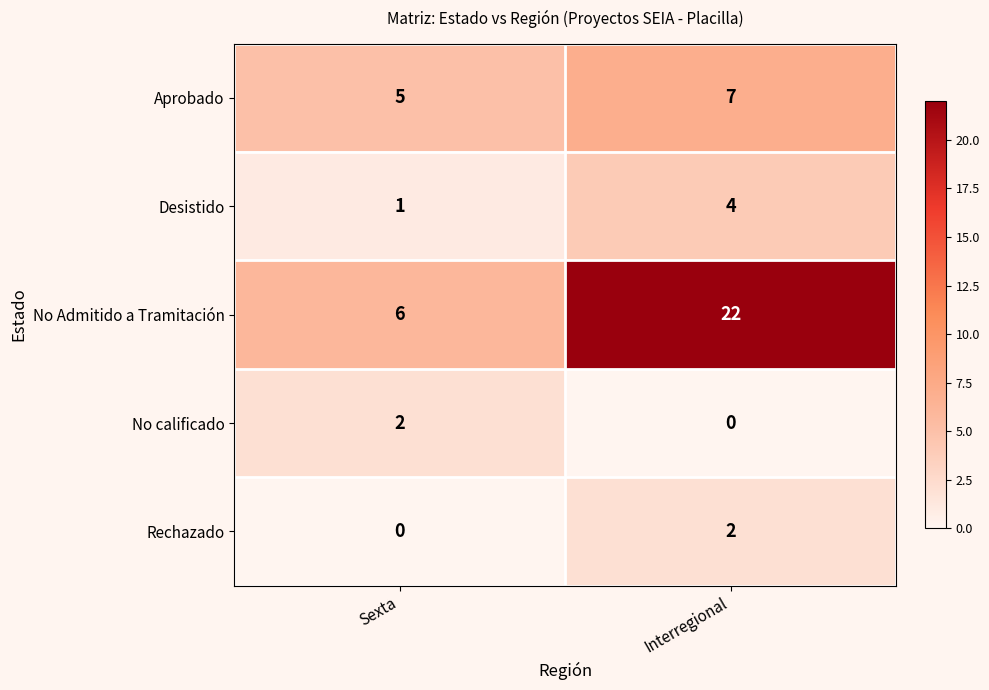

Which series has the largest total across all categories?

No Admitido a Tramitación